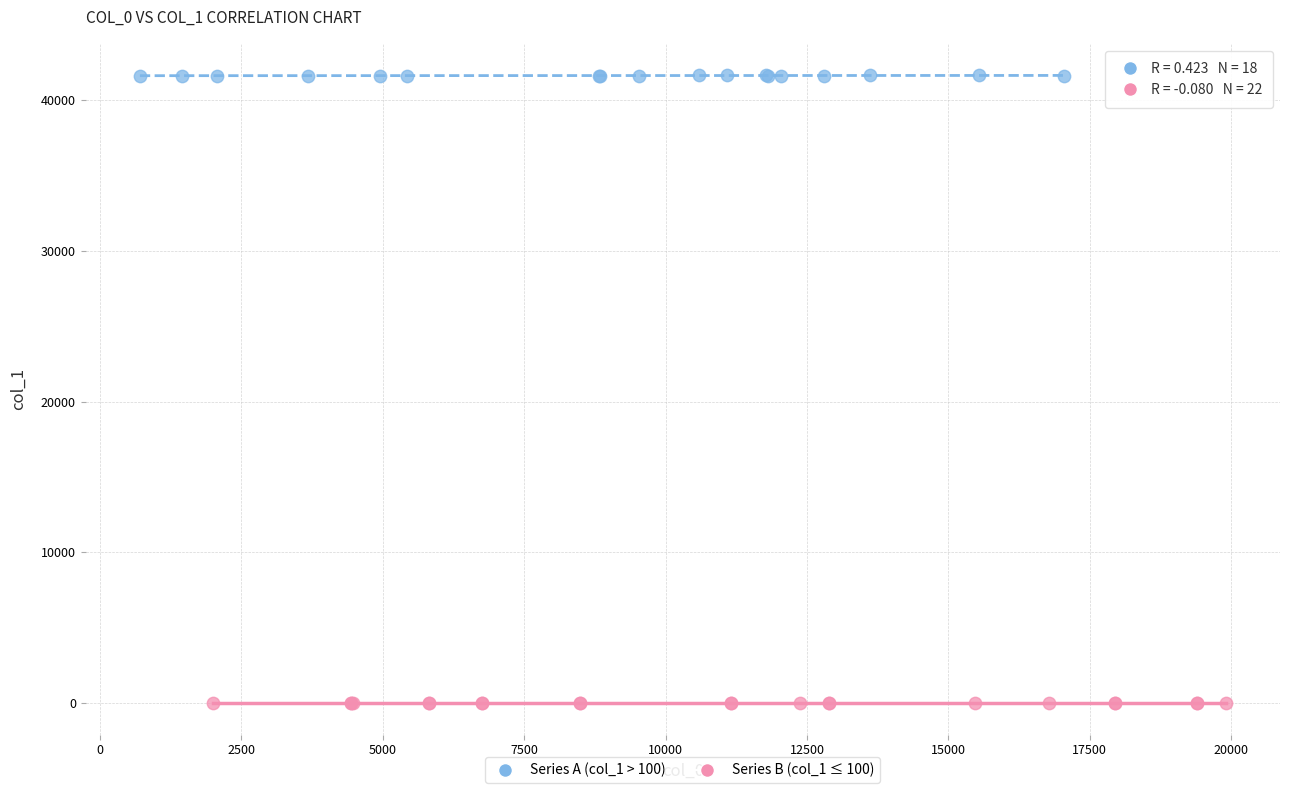

What are all the series names shown in the legend?

Series A (col_1 > 100), Series B (col_1 ≤ 100)